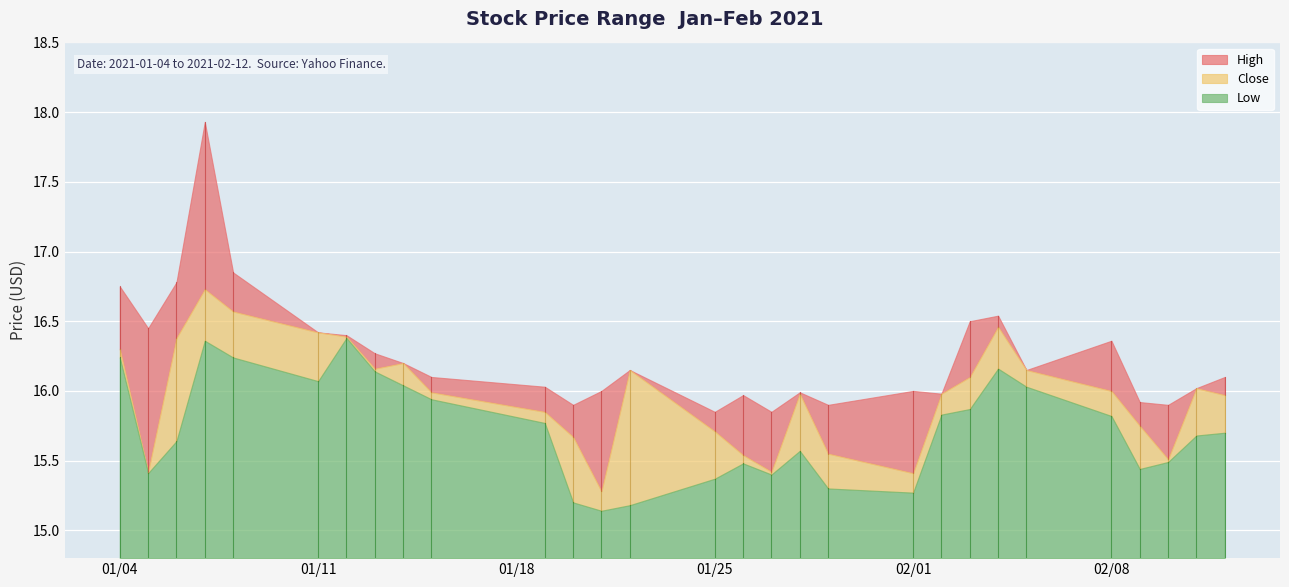

What is the sum of the High values at 2021-01-07 and 2021-01-19?

34.0